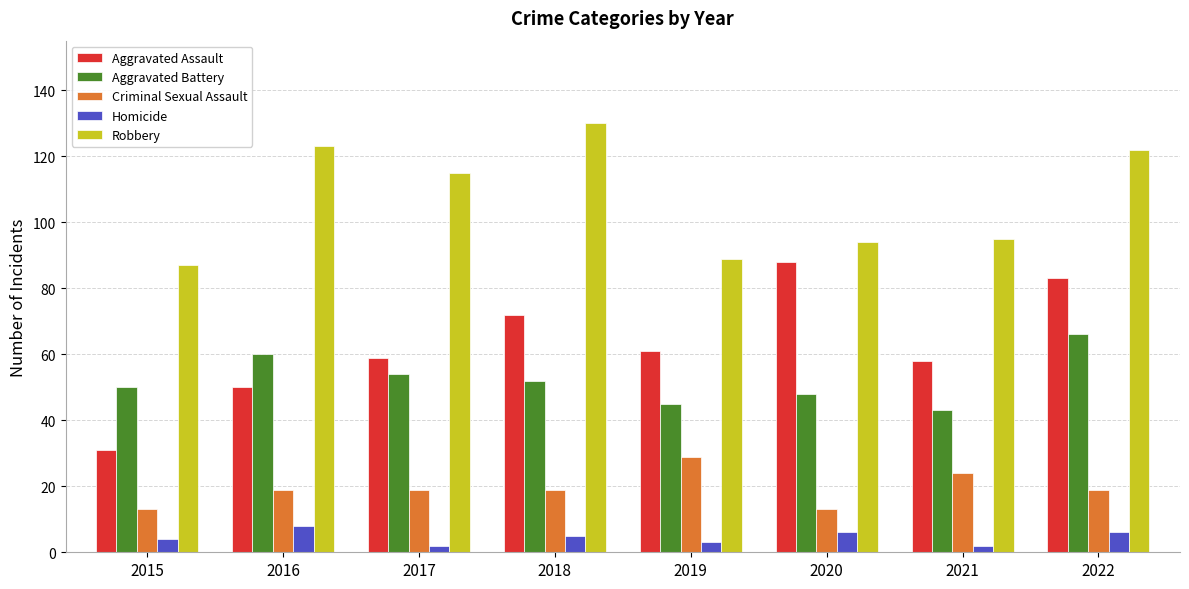

At how many categories does at least one series exceed 124?

1